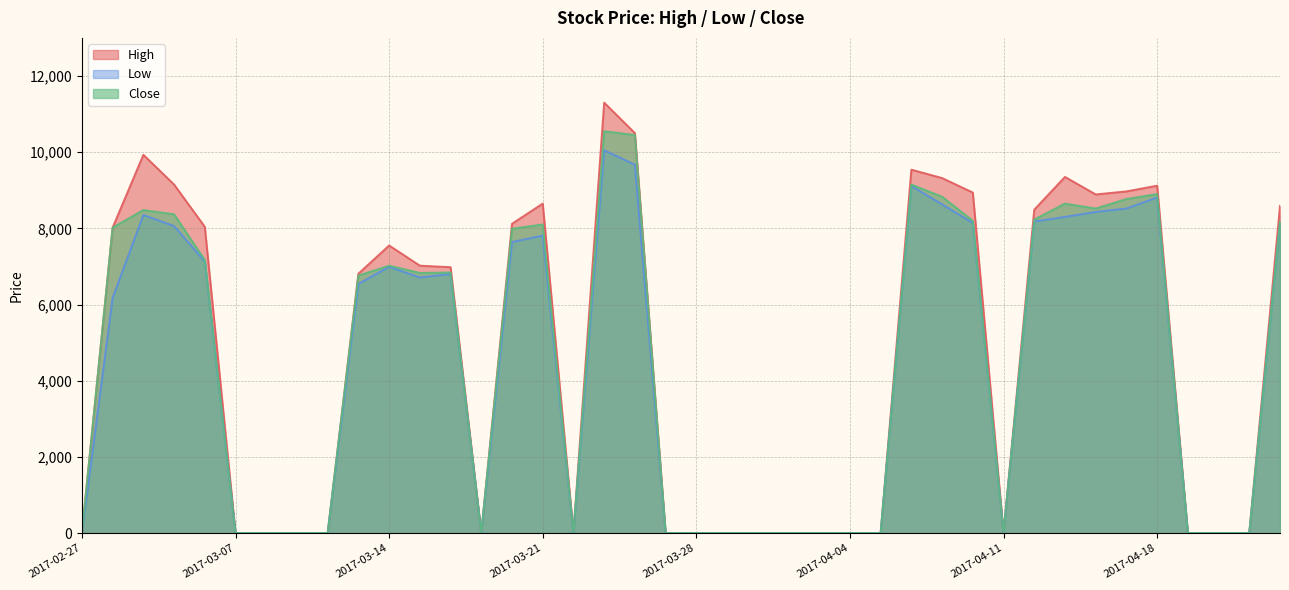

How many data points in Close are above 6830?

19